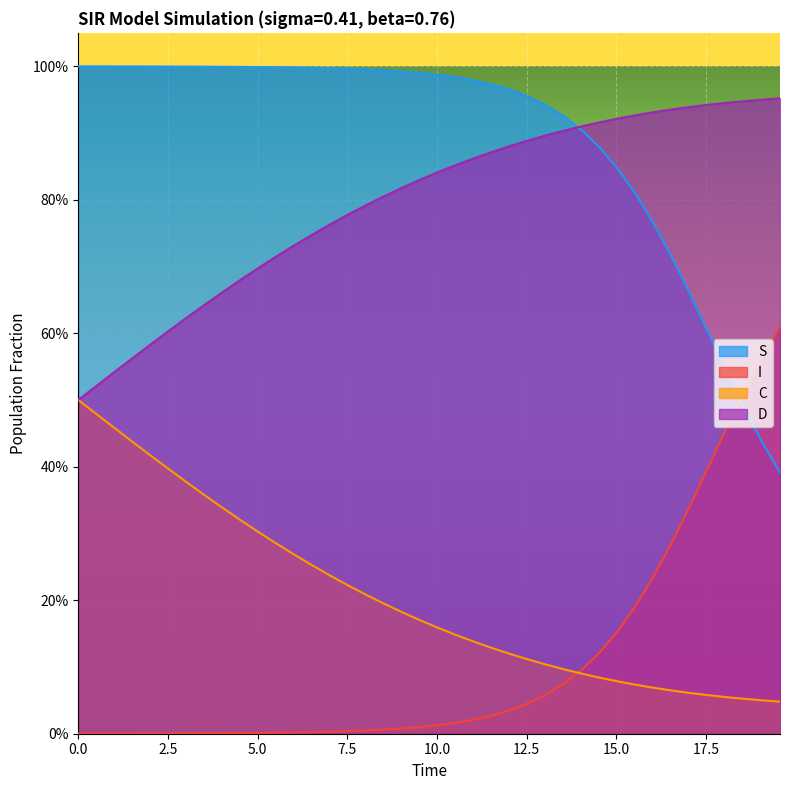

What is the label of the 6th point from the left?

12.5